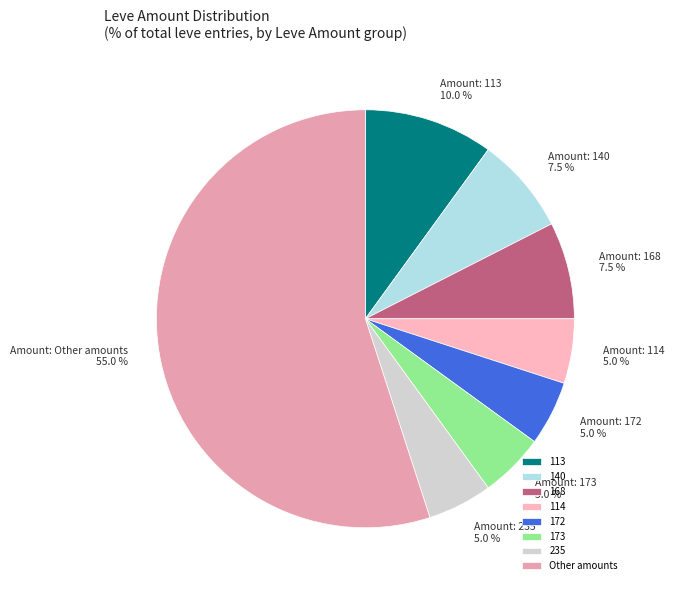

To the nearest percent, what is the difference between the largest and smallest slice percentages?

50%